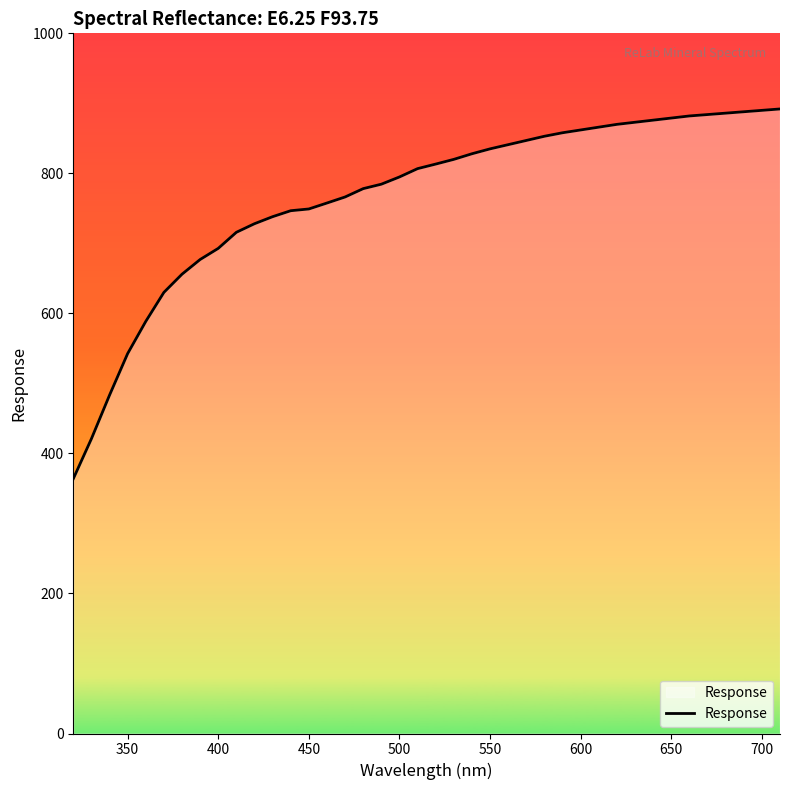

What is the difference between the maximum and minimum values?

528.3